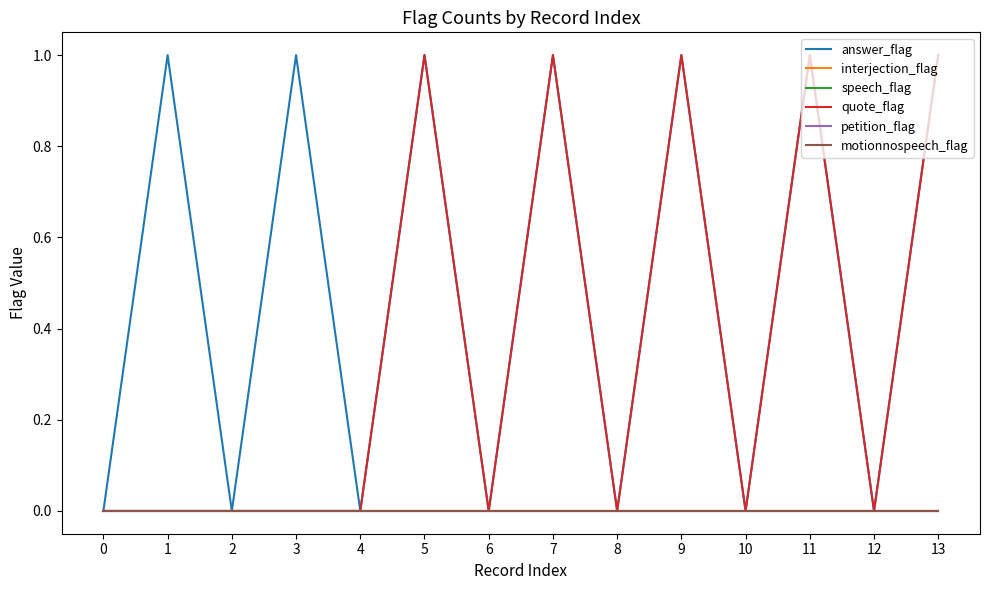

What is the maximum value shown in the chart?

1